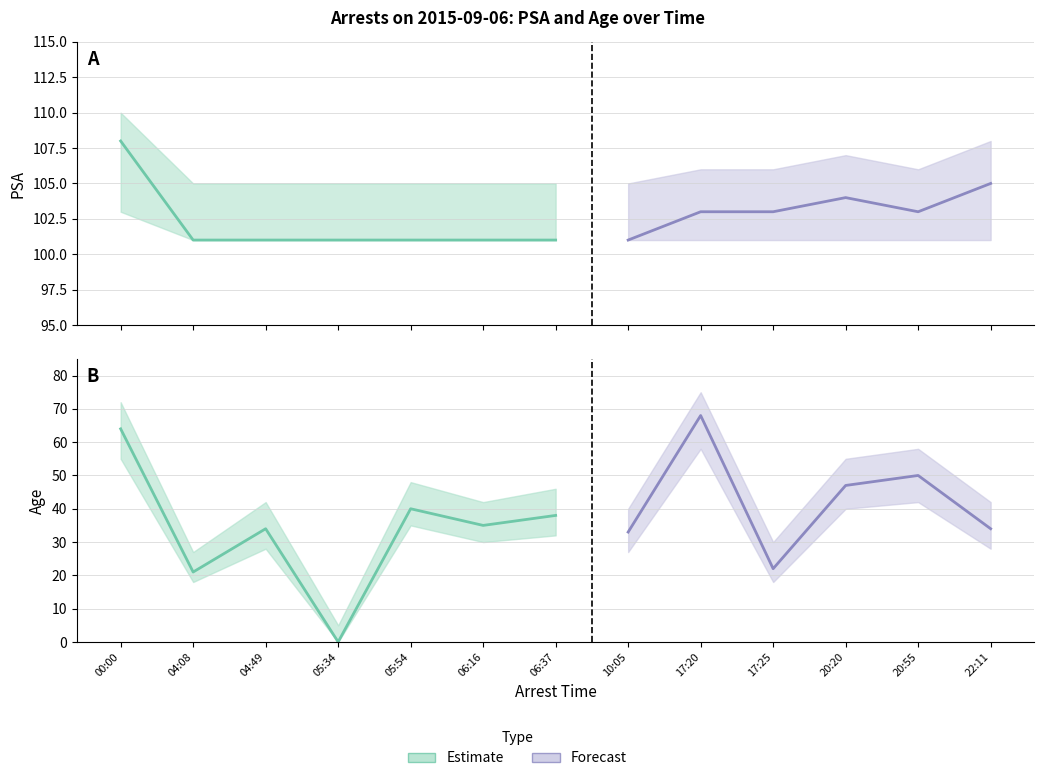

What is the total value across all series at 2015-09-06 04:49:41?

135